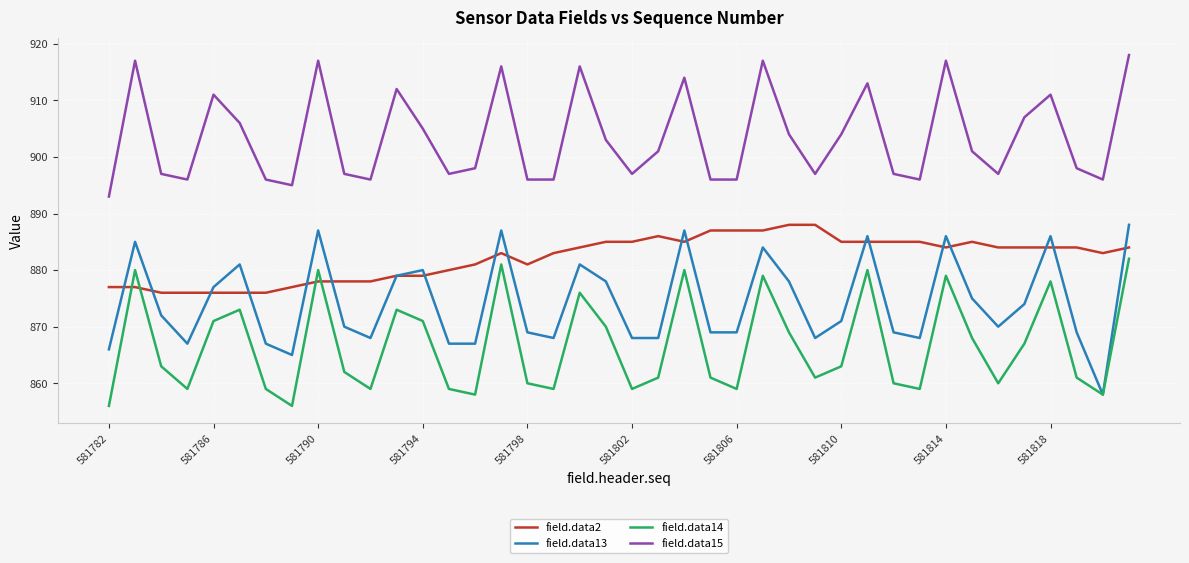

True or false: field.data15 and field.data14 cross at least once.

False